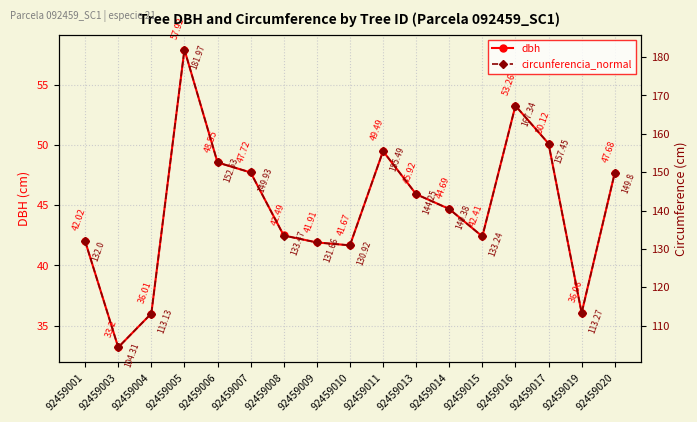

The value of dbh at 92459005 is 90.2. True or false?

False